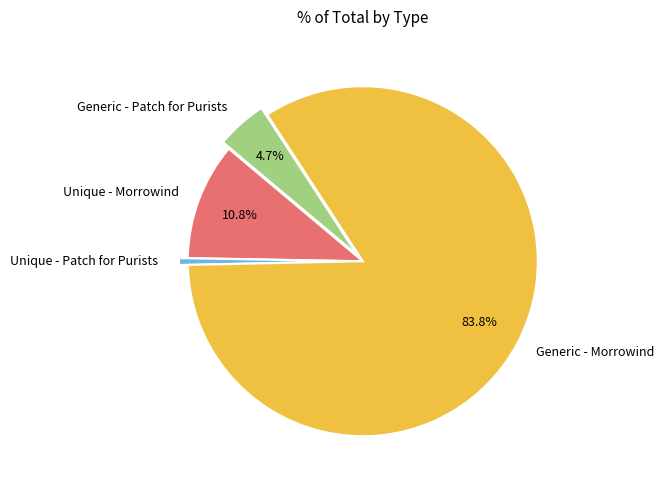

Is the sum of Generic - Patch for Purists and Unique - Morrowind greater than half?

No